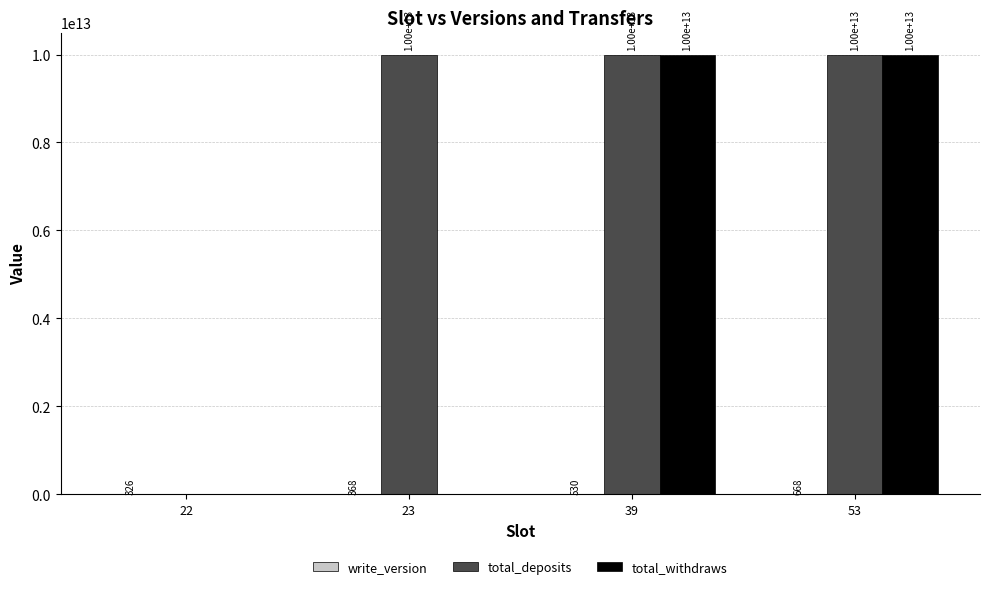

At which category is the sum across all series the highest?

53